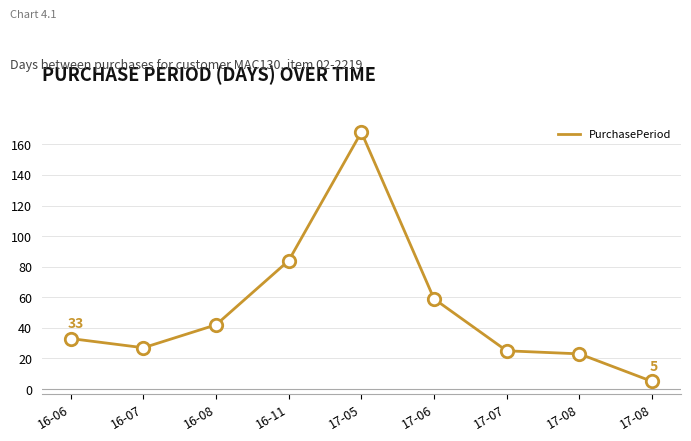

What is the change in value from 17-07 to 17-08?

-20